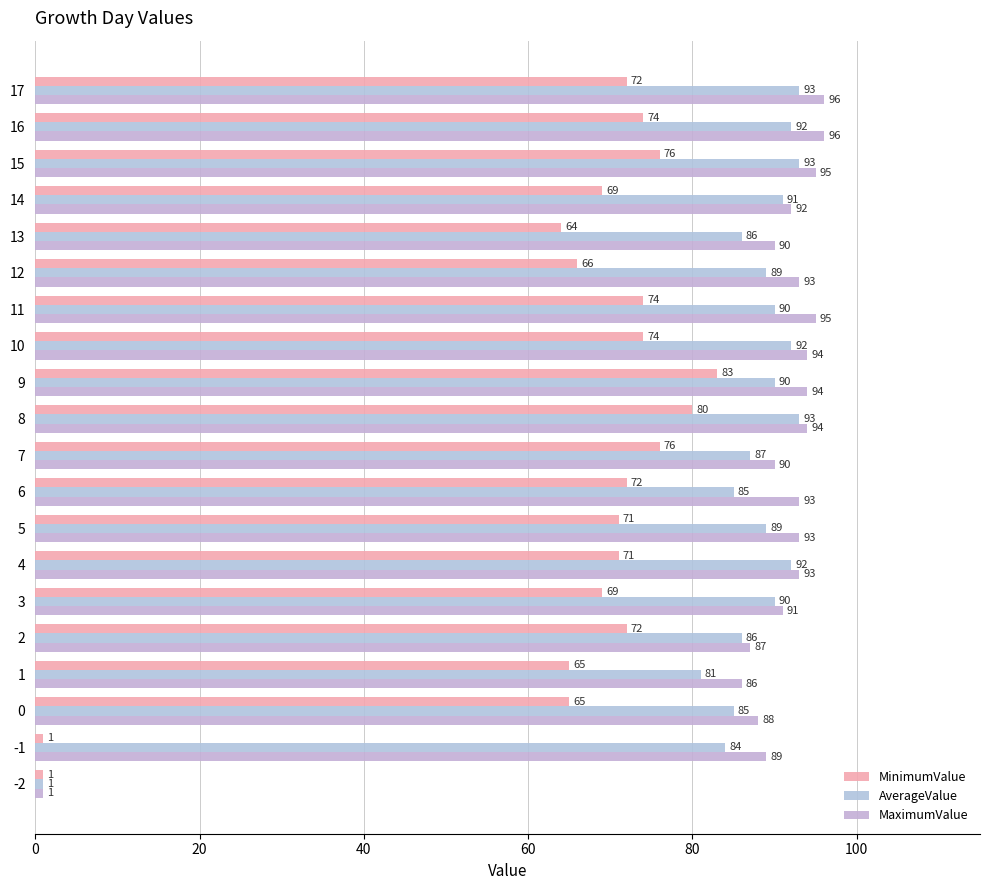

Reading right to left, what are all the values shown in this chart?

MinimumValue: 72	74	76	69	64	66	74	74	83	80	76	72	71	71	69	72	65	65	1	1
AverageValue: 93	92	93	91	86	89	90	92	90	93	87	85	89	92	90	86	81	85	84	1
MaximumValue: 96	96	95	92	90	93	95	94	94	94	90	93	93	93	91	87	86	88	89	1